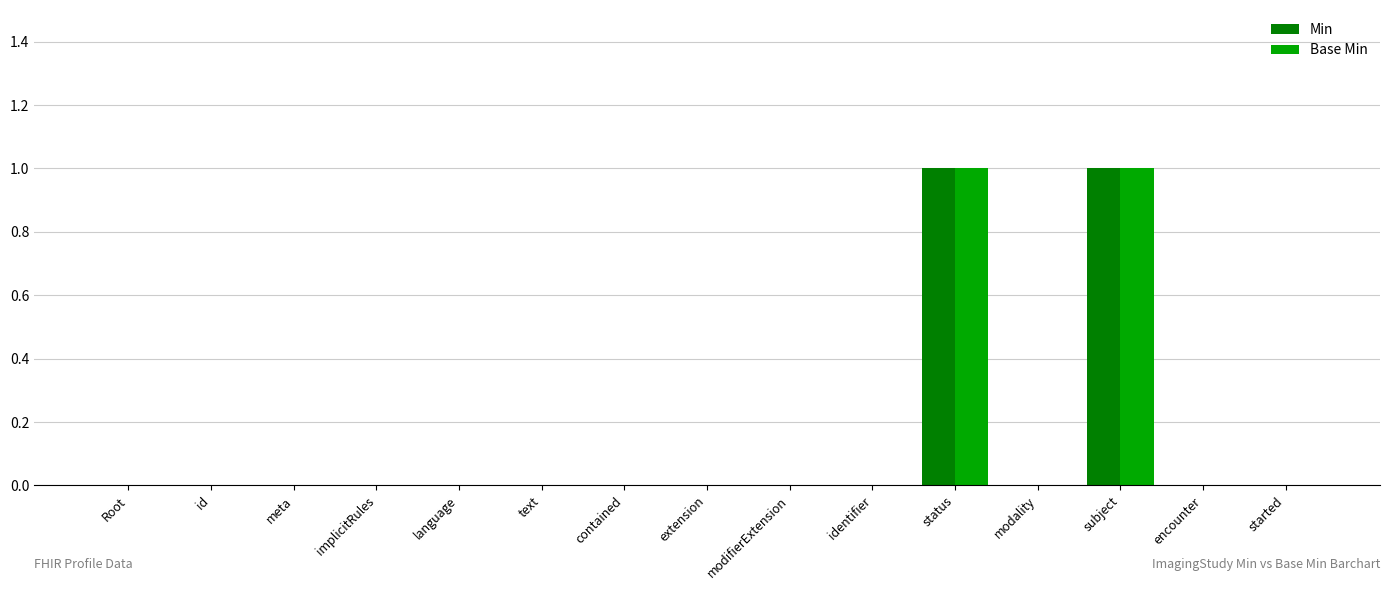

What is the maximum value shown in the chart?

1